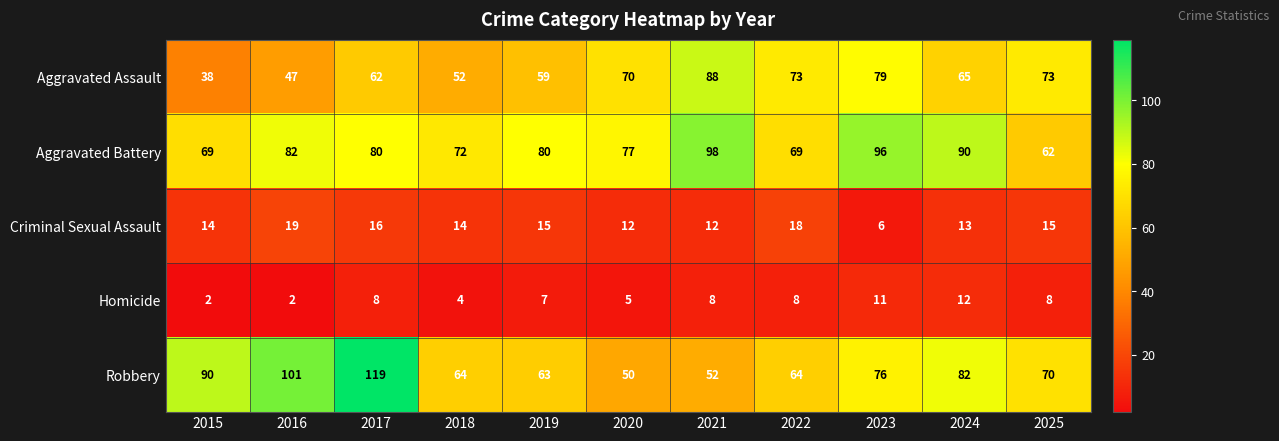

At which category is the sum across all series the highest?

2017